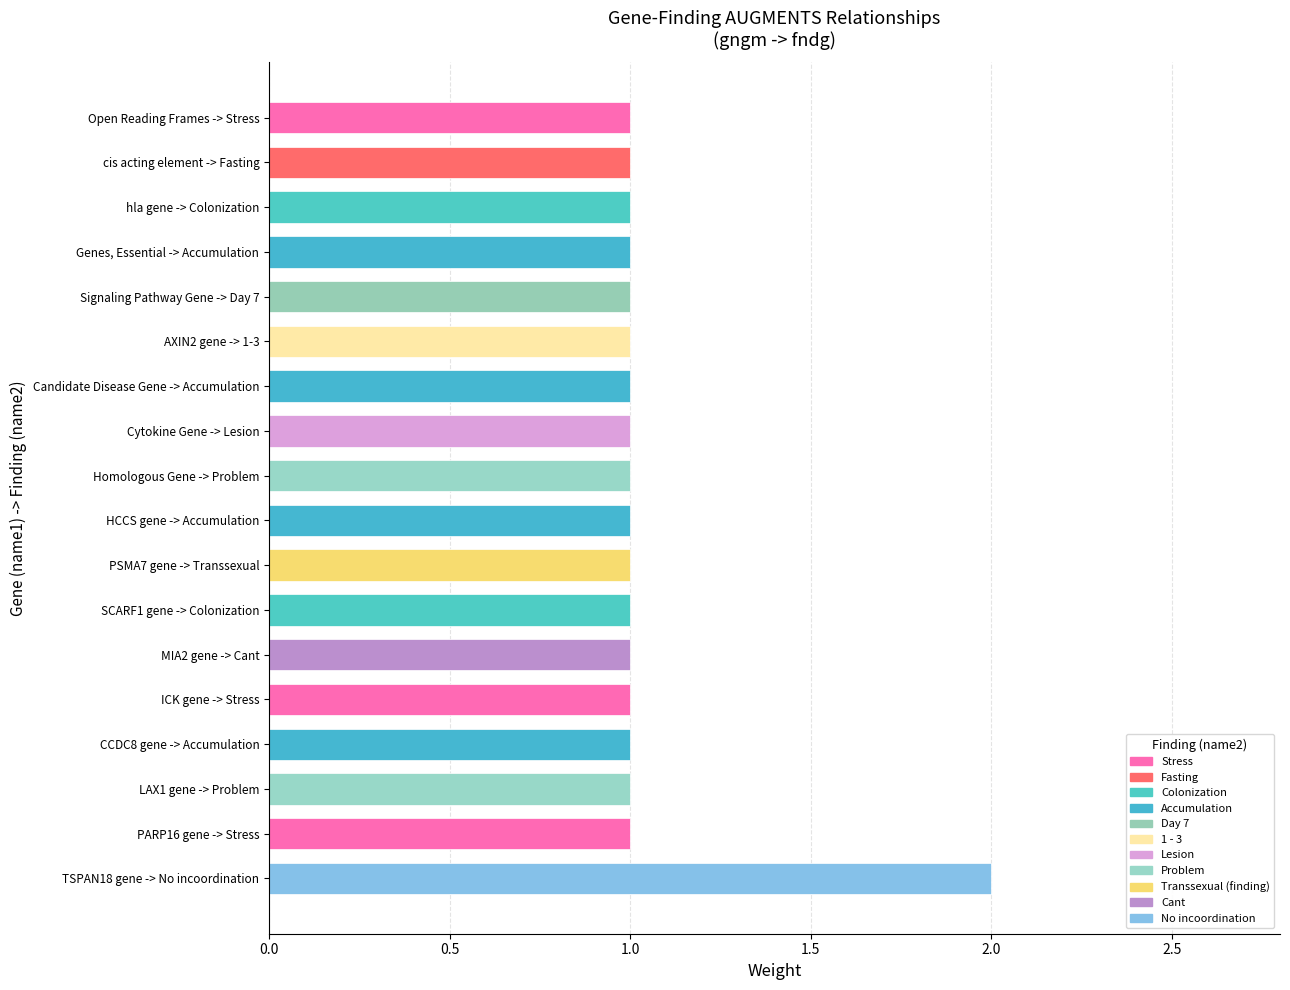

What is the ratio of the value at cis acting element -> Fasting to the value at Signaling Pathway Gene -> Day 7?

1.0